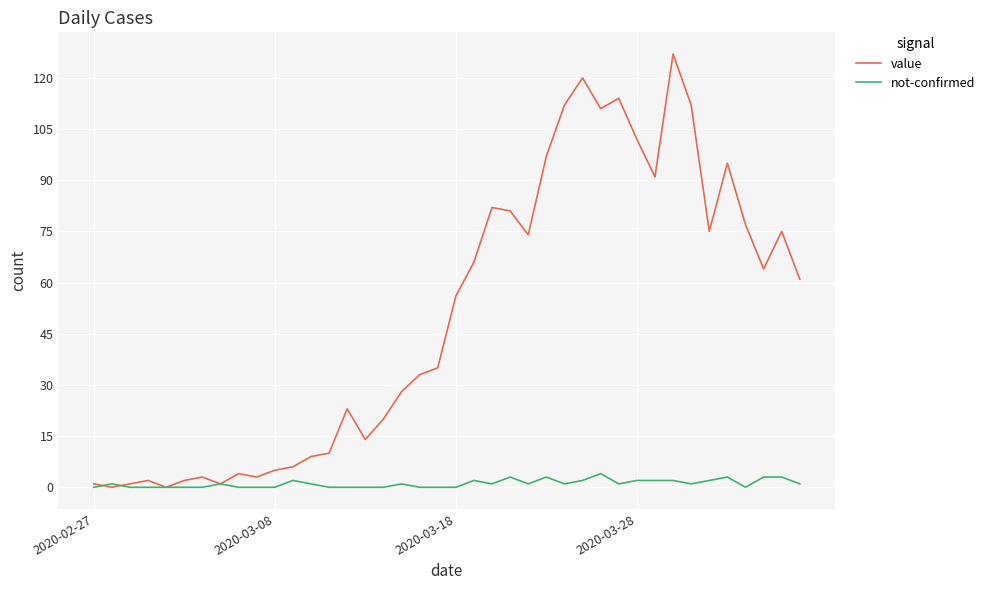

Which series has the widest spread of values?

value